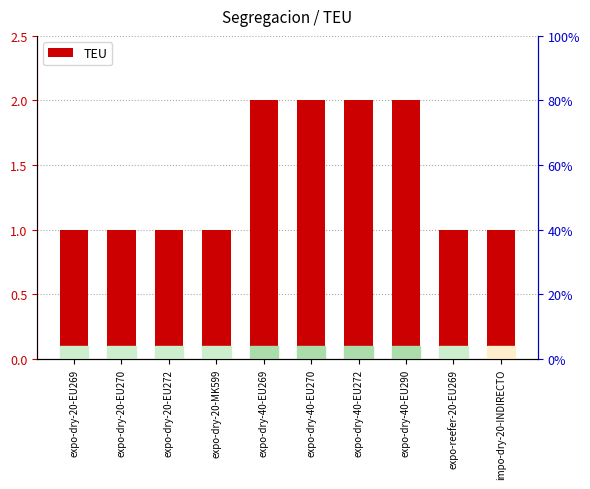

Reading right to left, what are all the values shown in this chart?

impo-dry-20-INDIRECTO=1	expo-reefer-20-EU269=1	expo-dry-40-EU290=2	expo-dry-40-EU272=2	expo-dry-40-EU270=2	expo-dry-40-EU269=2	expo-dry-20-MK599=1	expo-dry-20-EU272=1	expo-dry-20-EU270=1	expo-dry-20-EU269=1